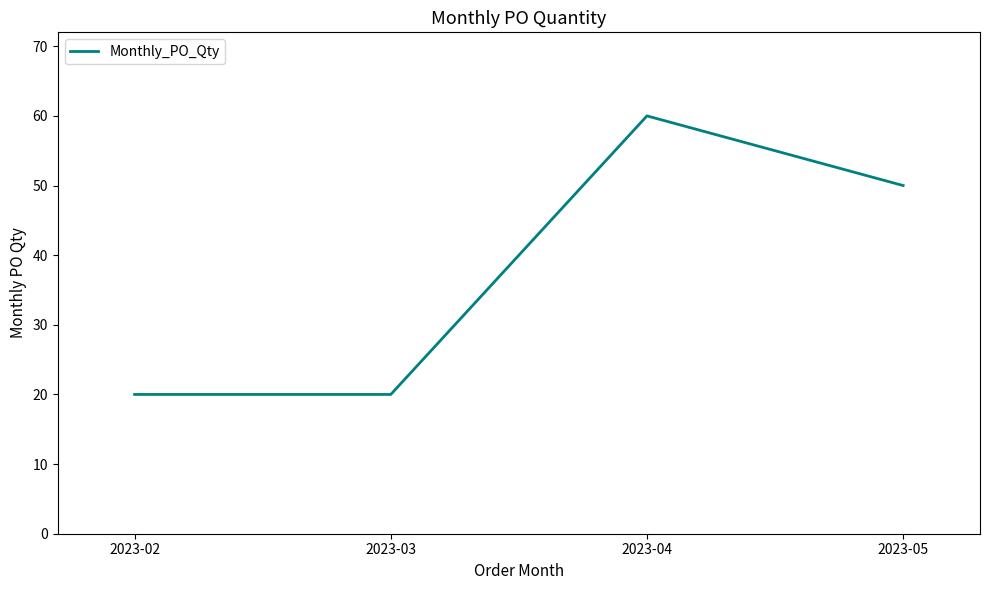

How many lines are shown in the chart?

1